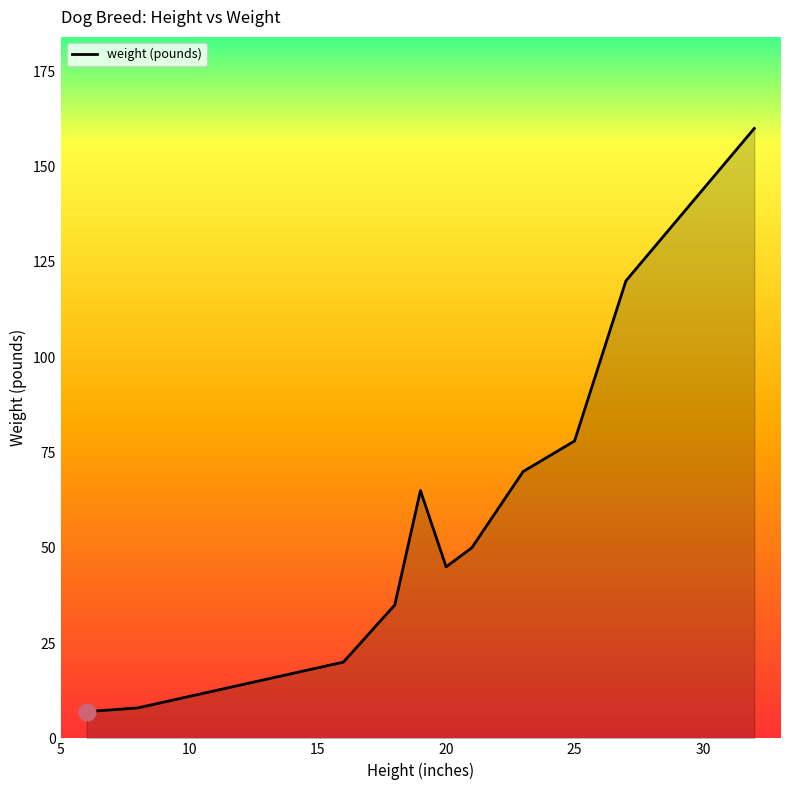

What is the minimum value shown in the chart?

7